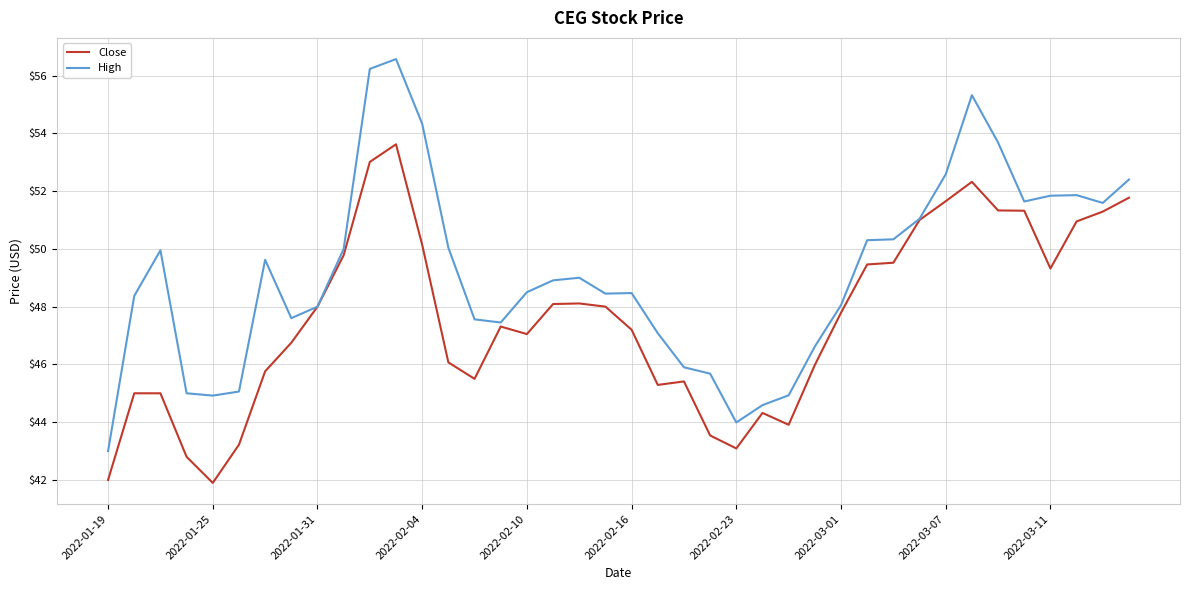

Which series has the largest range (max minus min)?

High